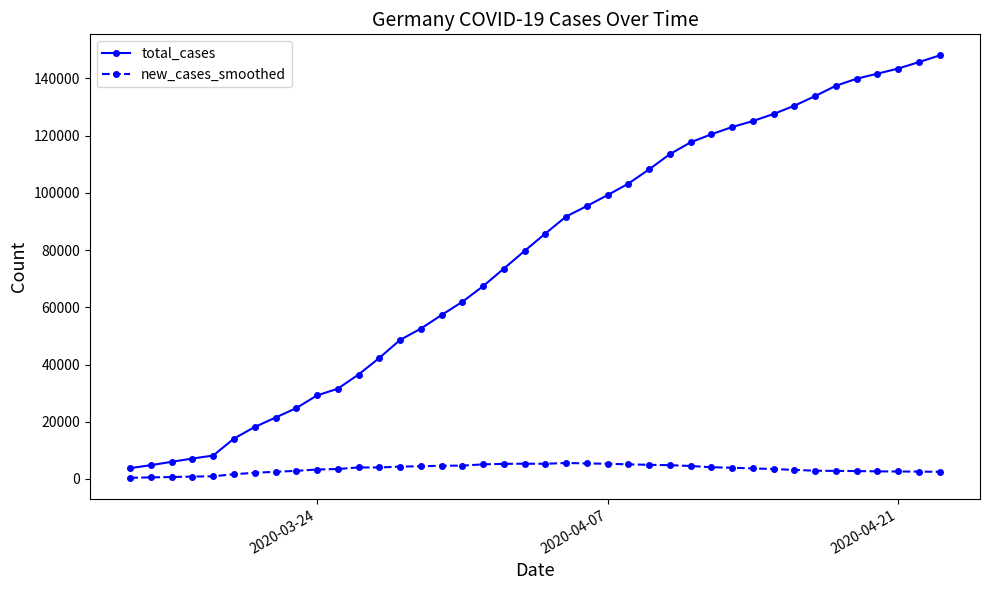

Which series has the largest total across all categories?

total_cases